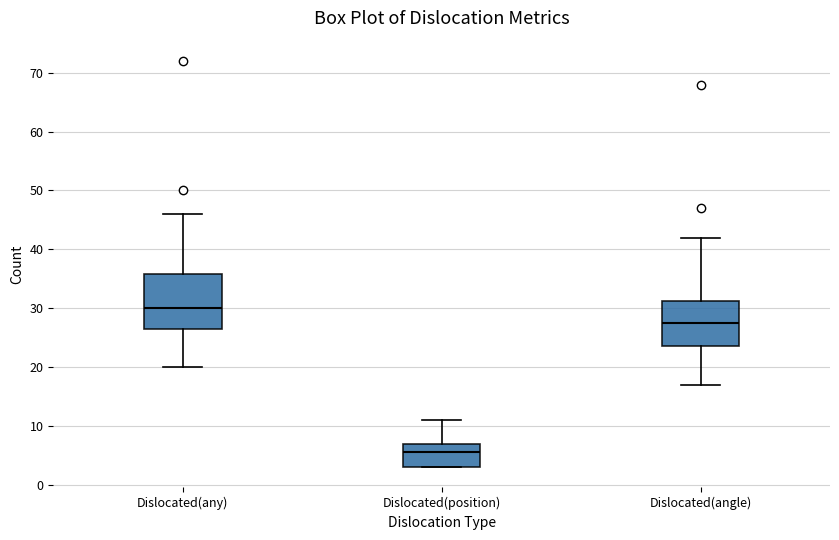

Reading left to right, transcribe this box plot: for each box, give where its median line is, the range the box spans, and where its two whiskers end, as read against the y-axis. The values are not printed on the chart, so give them approximately, as read against the axis.

Dislocated(any): median 30, box 27 to 36, whiskers 20 to 46
Dislocated(position): median 6, box 3 to 7, whiskers 3 to 11
Dislocated(angle): median 28, box 24 to 31, whiskers 17 to 42